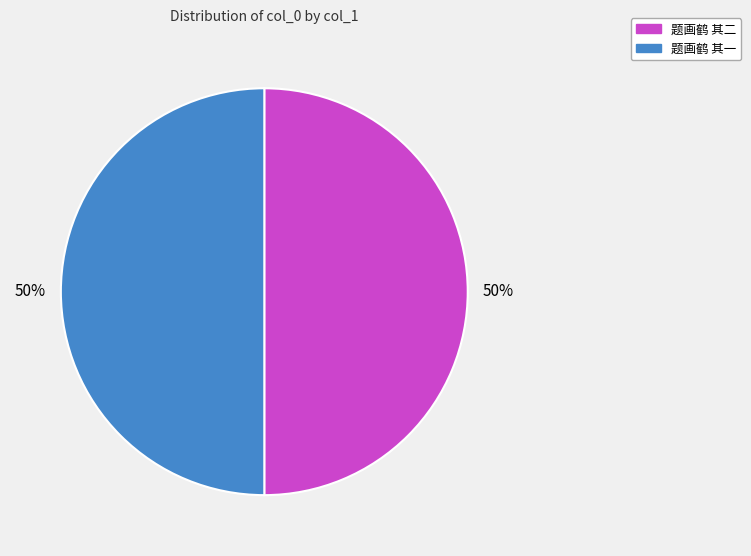

Combined, do 题画鹤 其一 and 题画鹤 其二 account for over 50%?

Yes